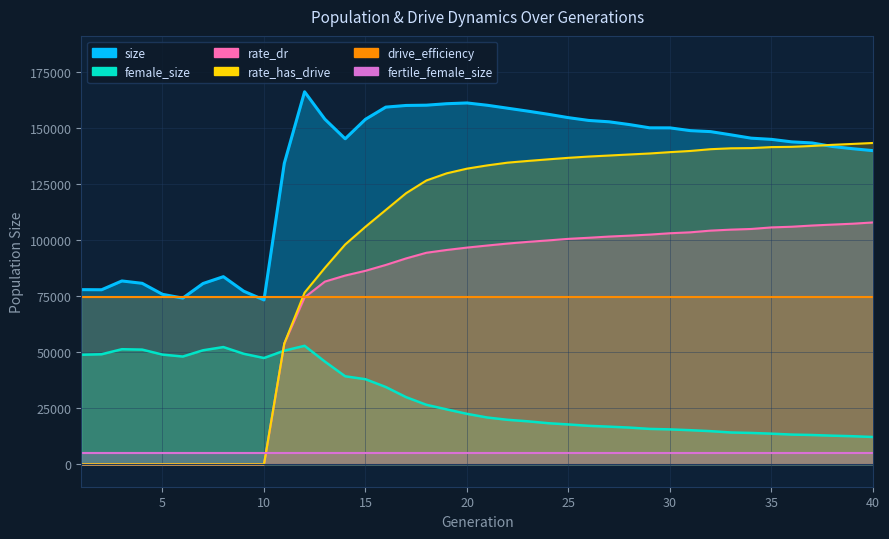

At which category does the chart reach its minimum across all series?

1